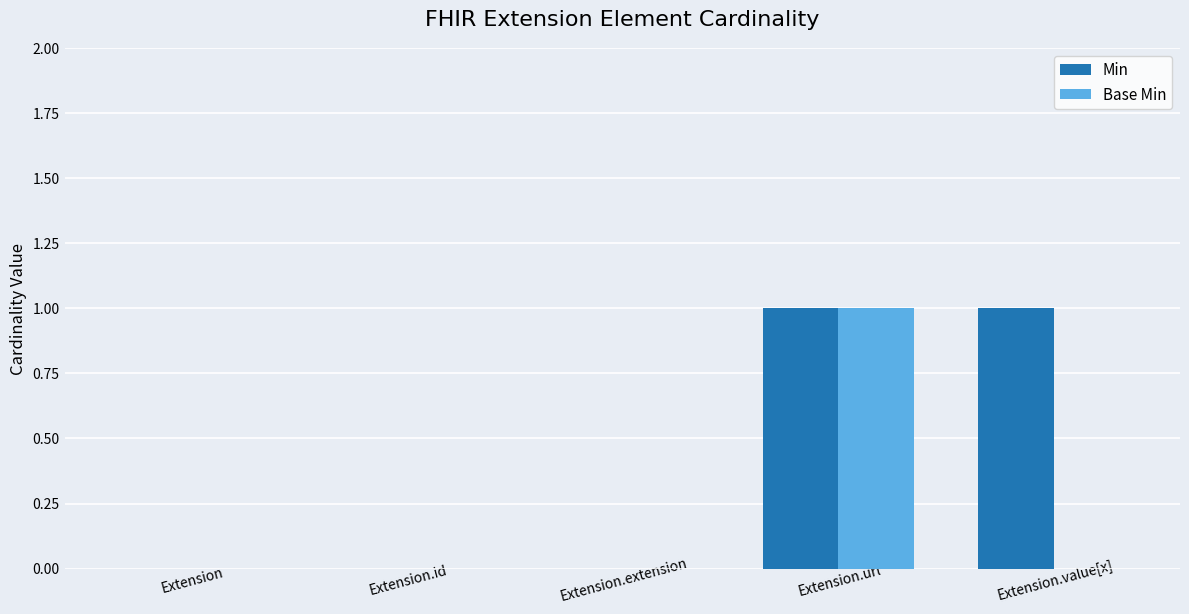

Reading left to right, list all the values displayed in this chart.

Min: Extension=0	Extension.id=0	Extension.extension=0	Extension.url=1	Extension.value[x]=1
Base Min: Extension=0	Extension.id=0	Extension.extension=0	Extension.url=1	Extension.value[x]=0